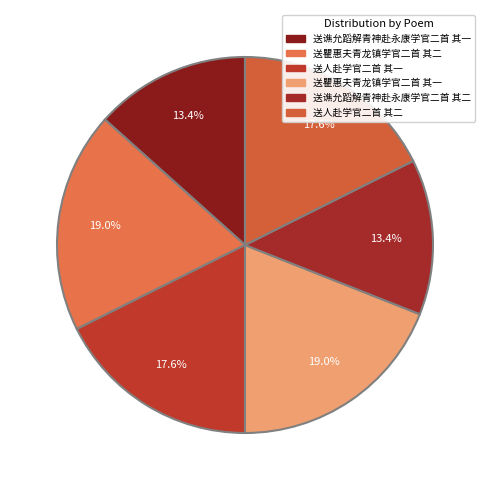

True or false: 送谯允蹈解青神赴永康学官二首 其二 accounts for 13% of the total.

True